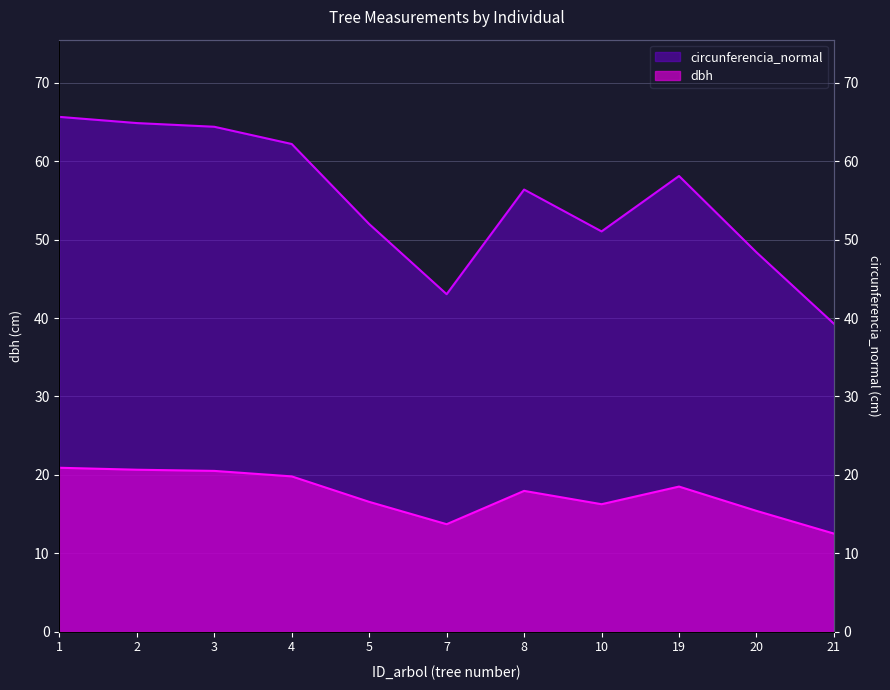

What is the sum of all dbh values?

192.7